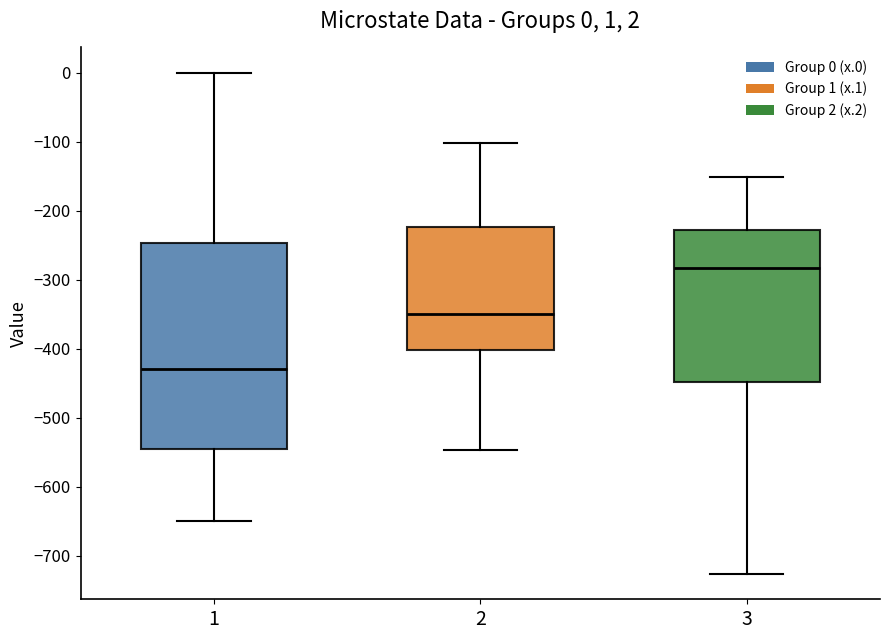

Comparing the boxes themselves (not the whiskers), which one is the tallest?

1